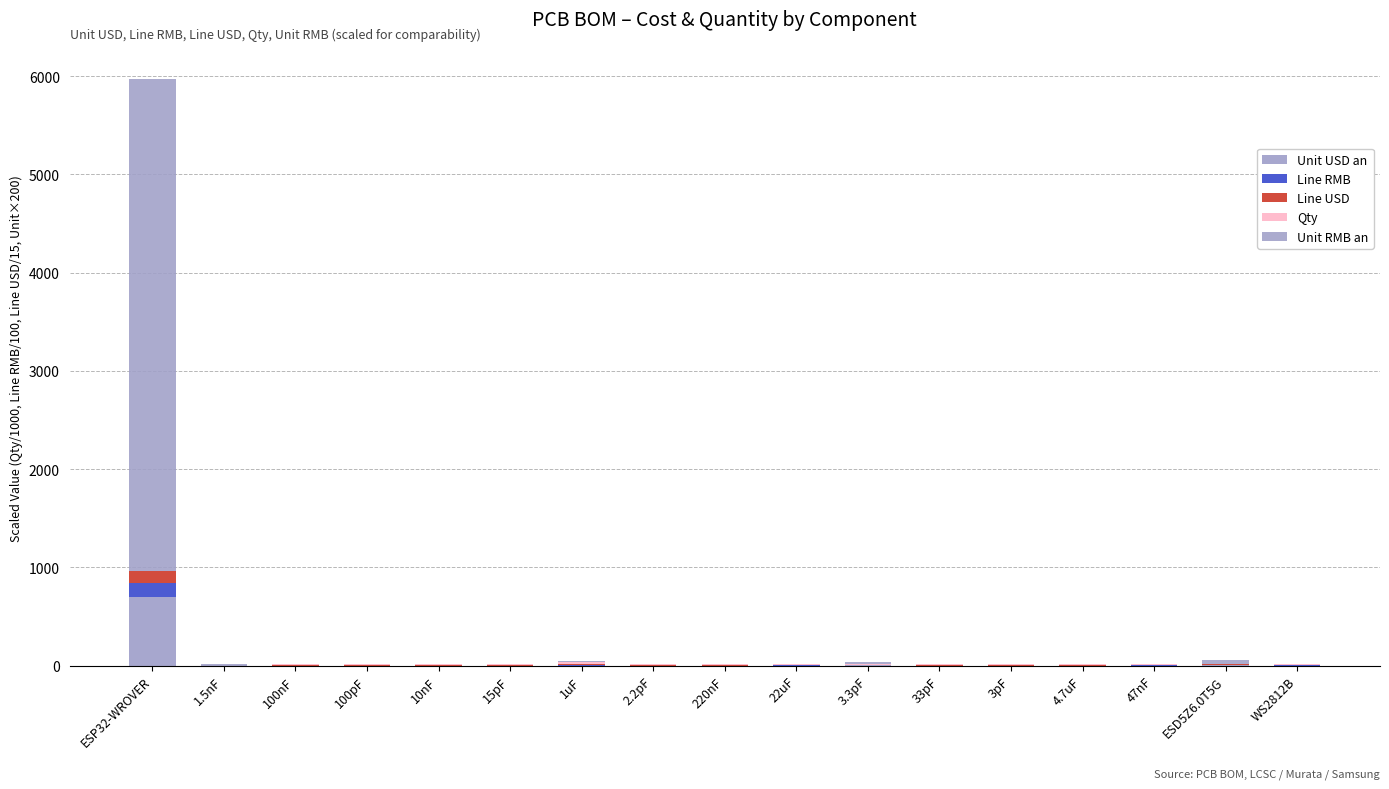

Are the bars horizontal?

No